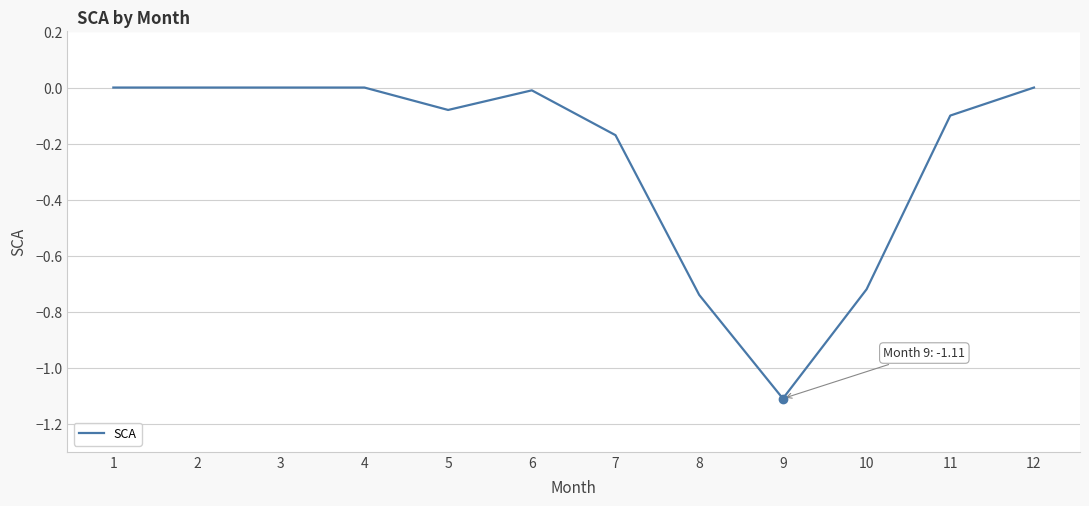

Between 4 and 11, which is larger?

4